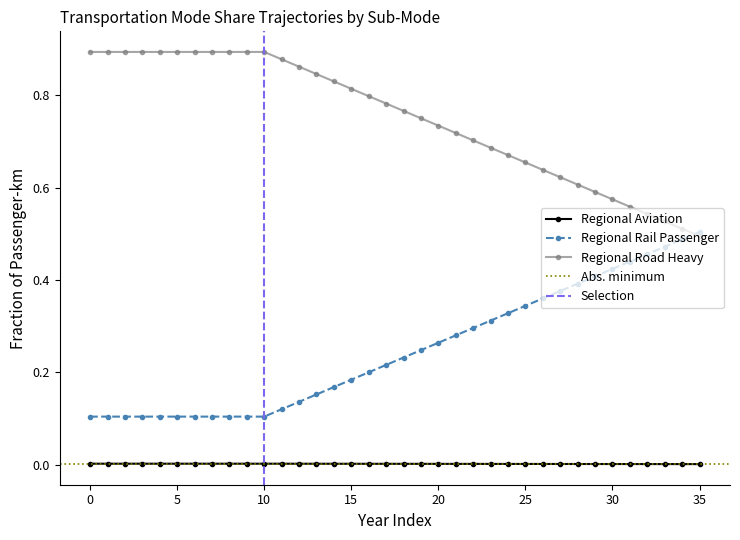

How many distinct data groups are displayed?

3